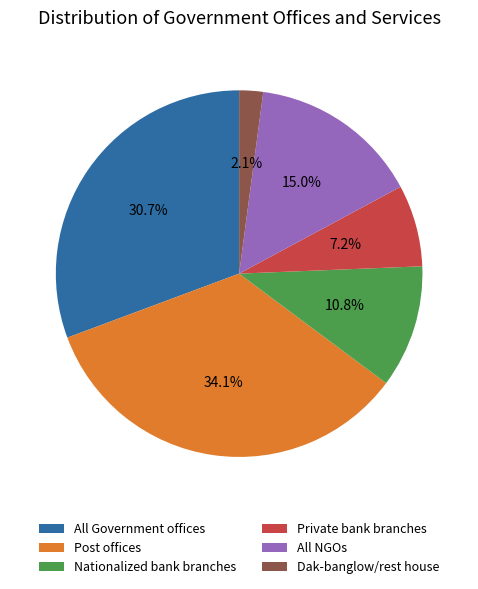

Which category has the smallest portion of the pie?

Dak-banglow/rest house